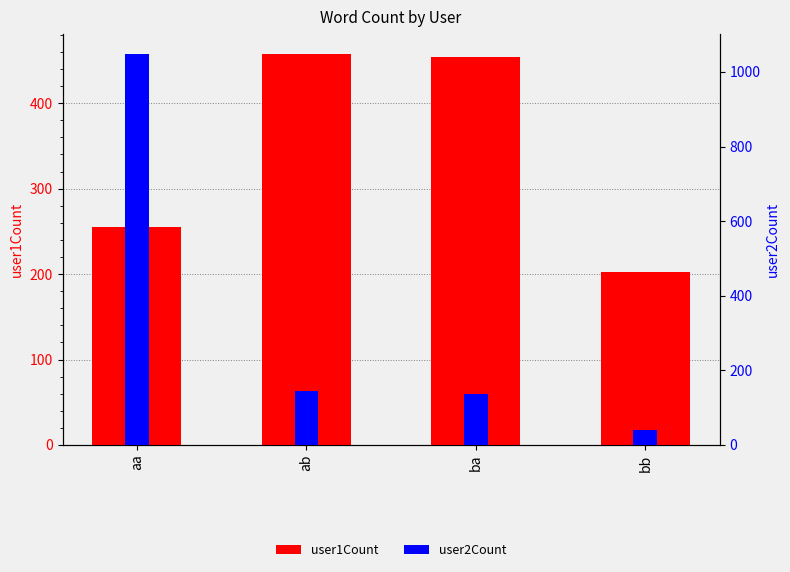

How many values in the user2Count series exceed 145?

1